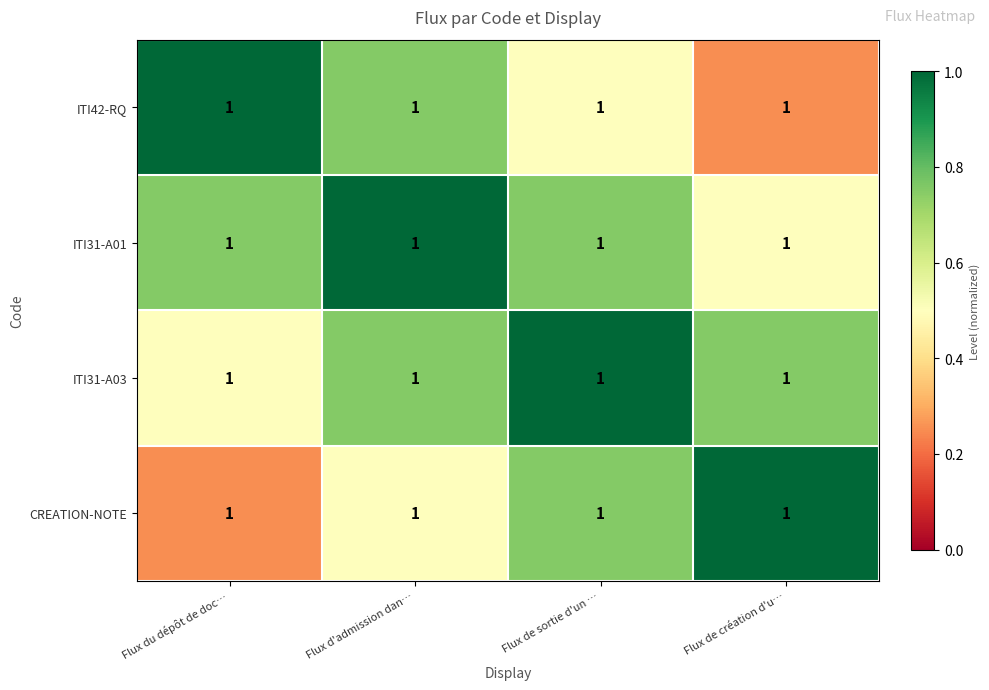

At how many categories does at least one series exceed 0?

4